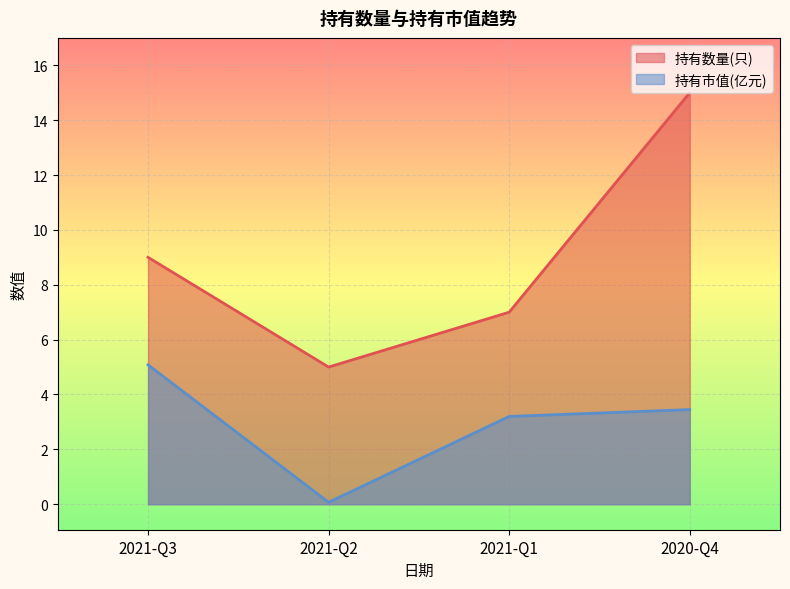

What is the spread (max minus min) of values at 2021-Q2?

4.9